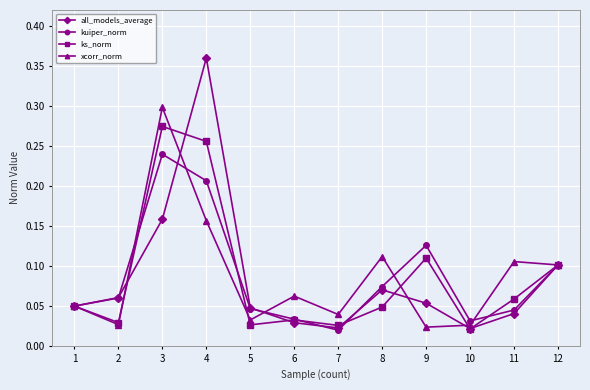

The value of all_models_average at 4 is 0.0. True or false?

False